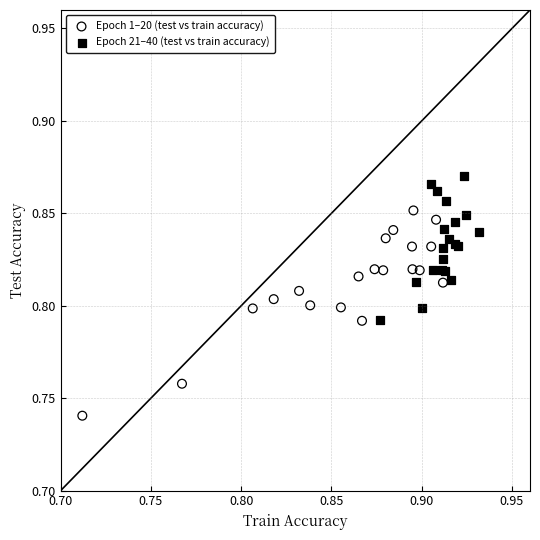

Which series reaches the minimum Y coordinate?

Epoch 1–20 (test vs train accuracy)